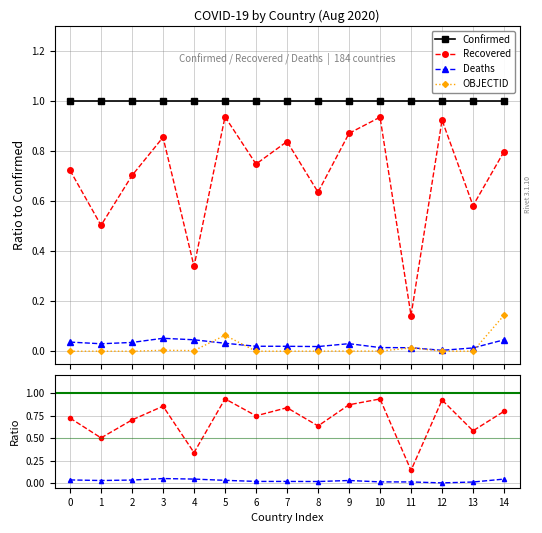

Count the number of data series in this chart.

4